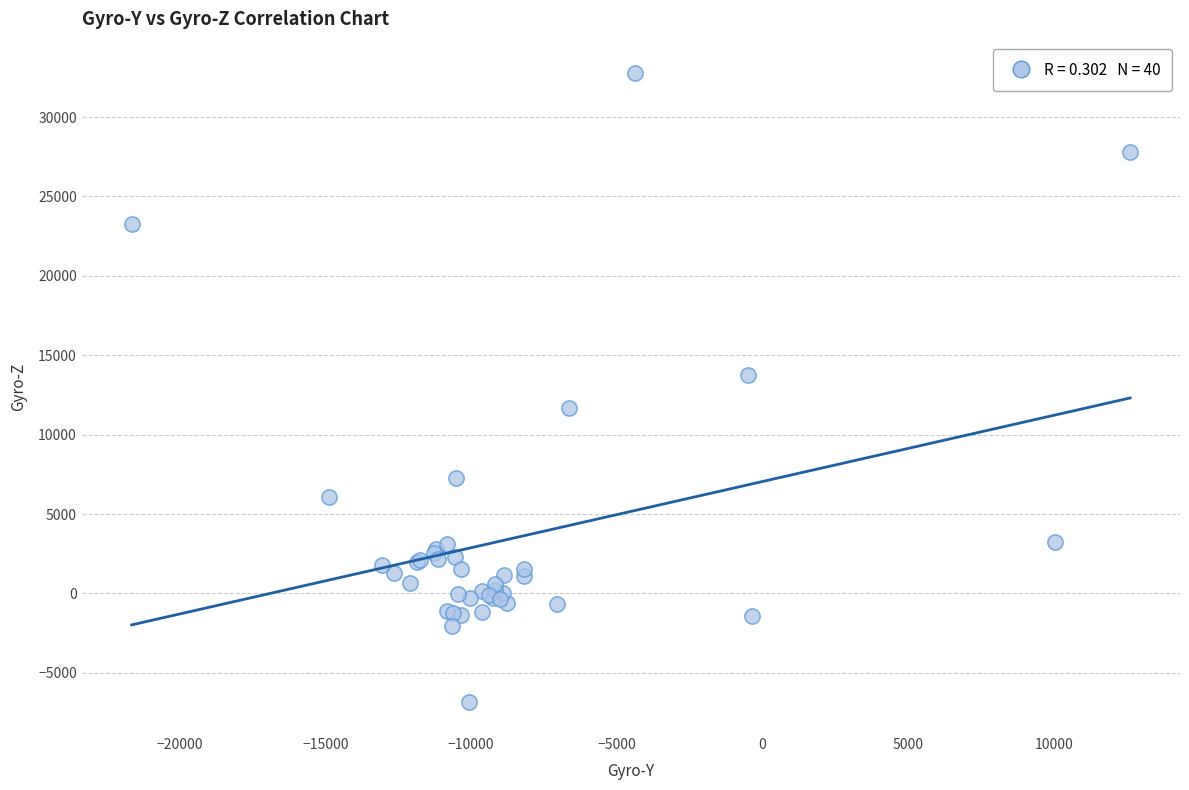

What Y value in the scatter plot is closest to 12977?

13764